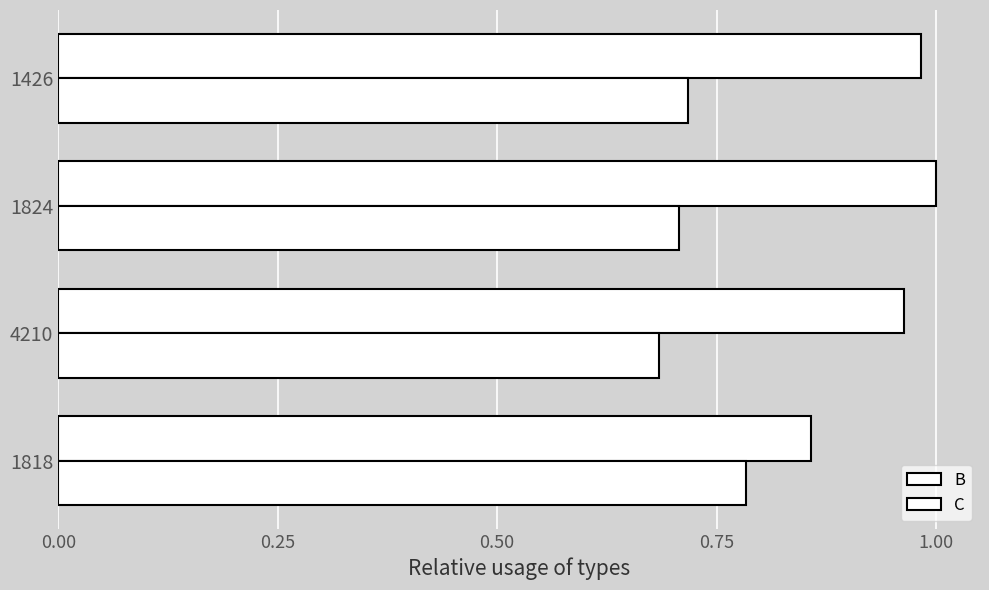

Count the number of data series in this chart.

2